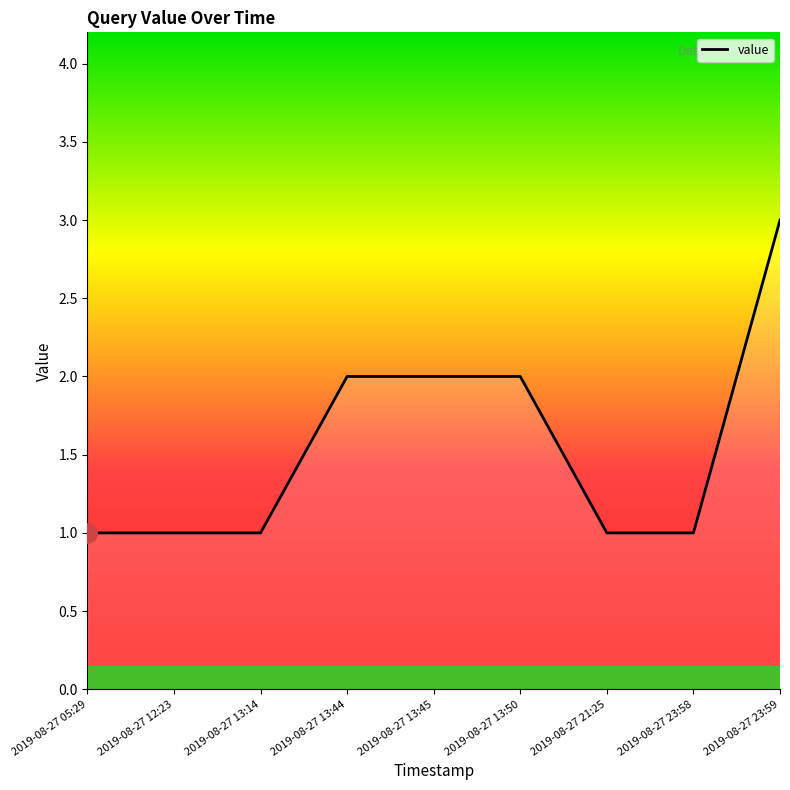

Which label corresponds to the largest value in the chart?

2019-08-27 23:59